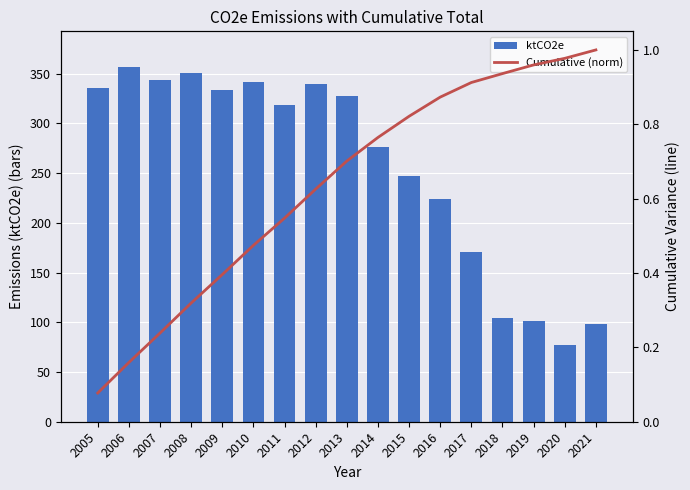

List the series in order of their overall mean, lowest first.

Cumulative (norm), ktCO2e